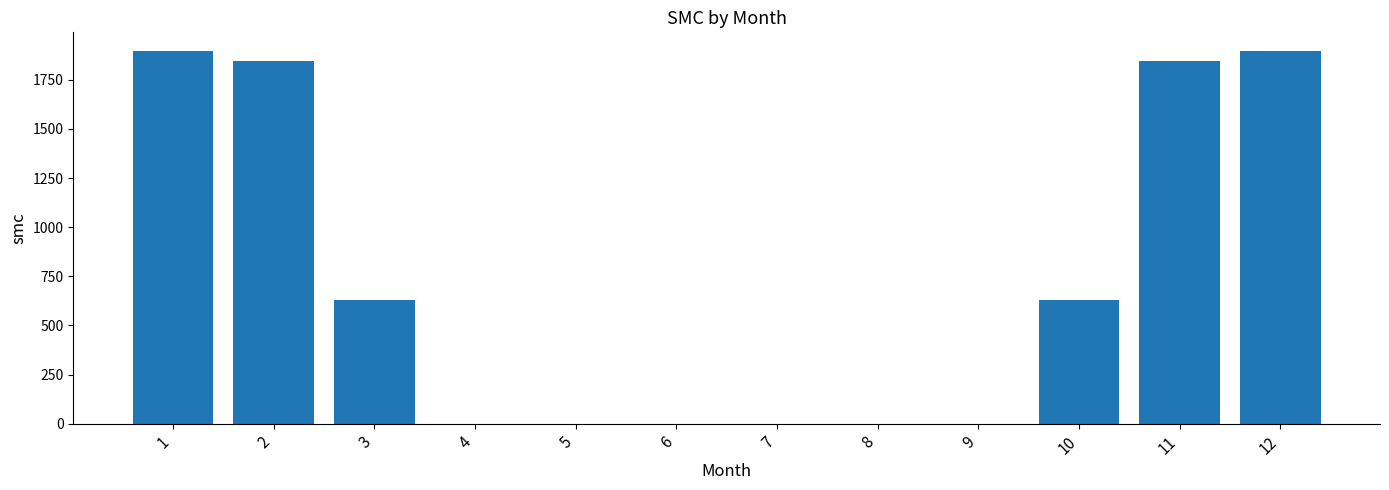

Count the number of categories in the chart.

12